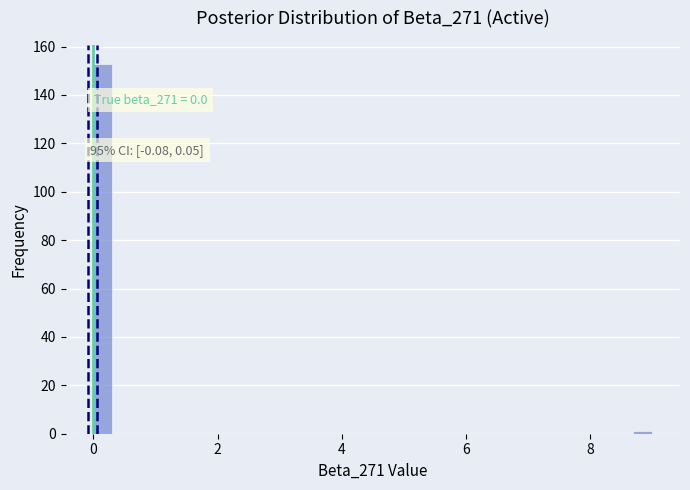

Around what value on the x-axis is the tallest bar? Give the approximate position of its centre, as read against the axis.

0.2